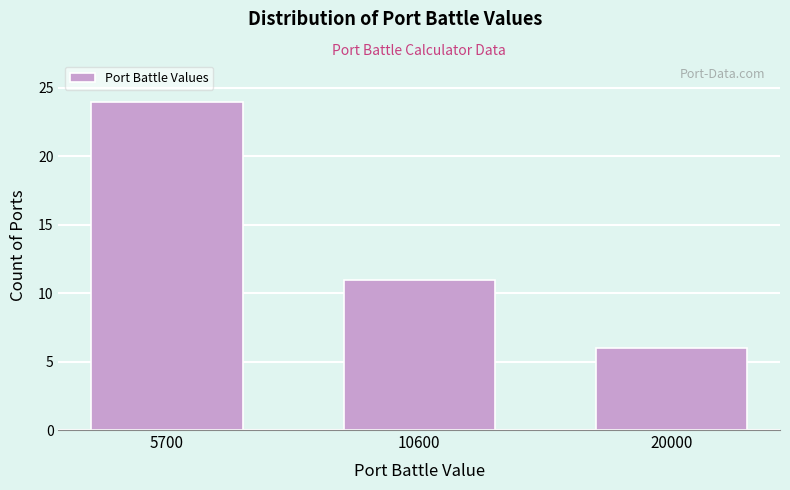

Reading left to right, transcribe all the data shown in this chart.

5700=24	10600=11	20000=6